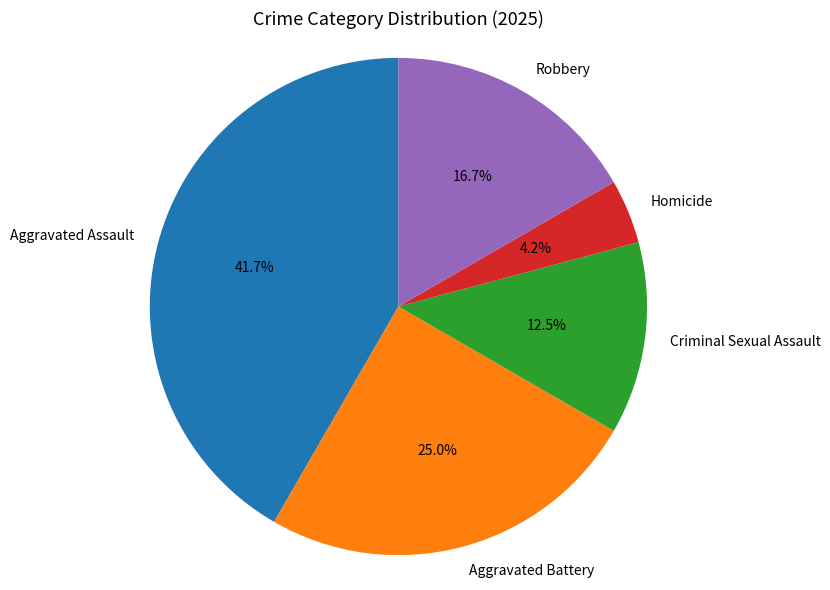

To the nearest percent, what is the combined percentage of Criminal Sexual Assault and Aggravated Assault?

54%